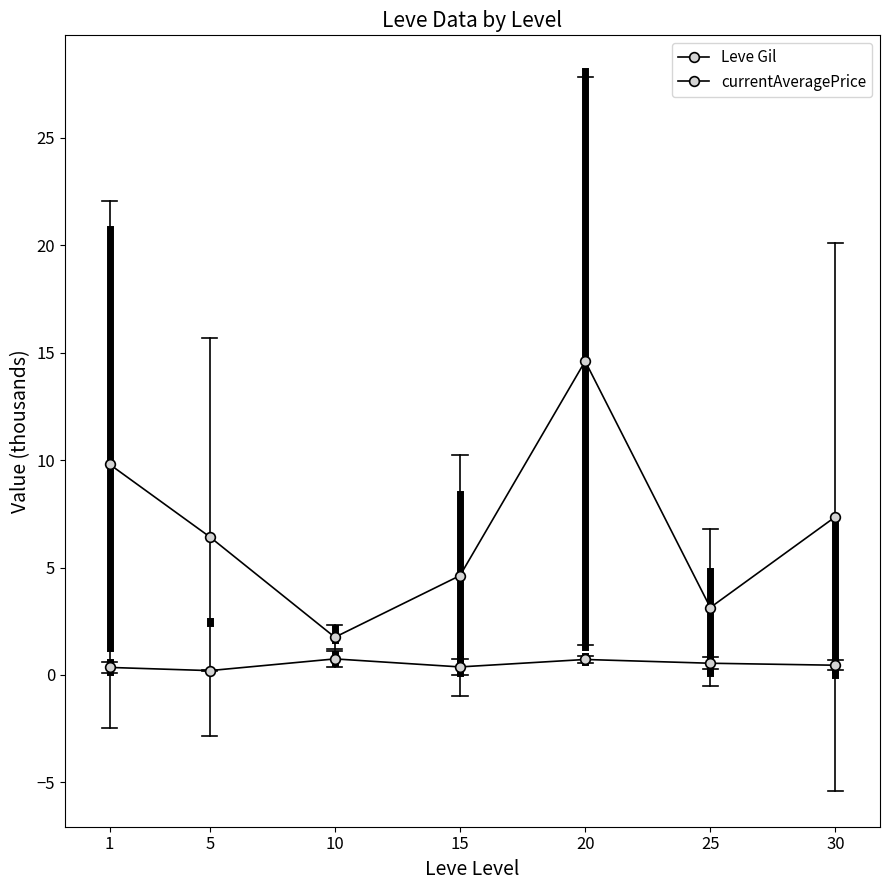

How many lines are shown in the chart?

2